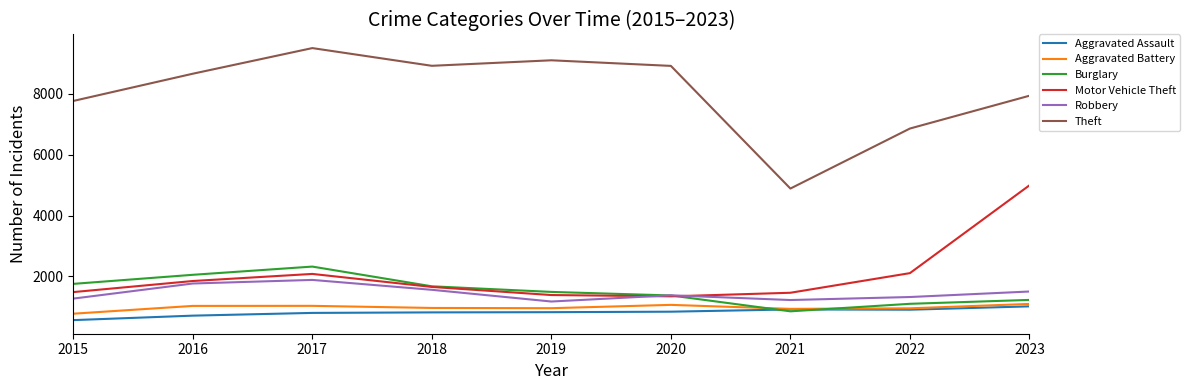

Rank the series by their maximum value, from highest to lowest.

Theft, Motor Vehicle Theft, Burglary, Robbery, Aggravated Battery, Aggravated Assault